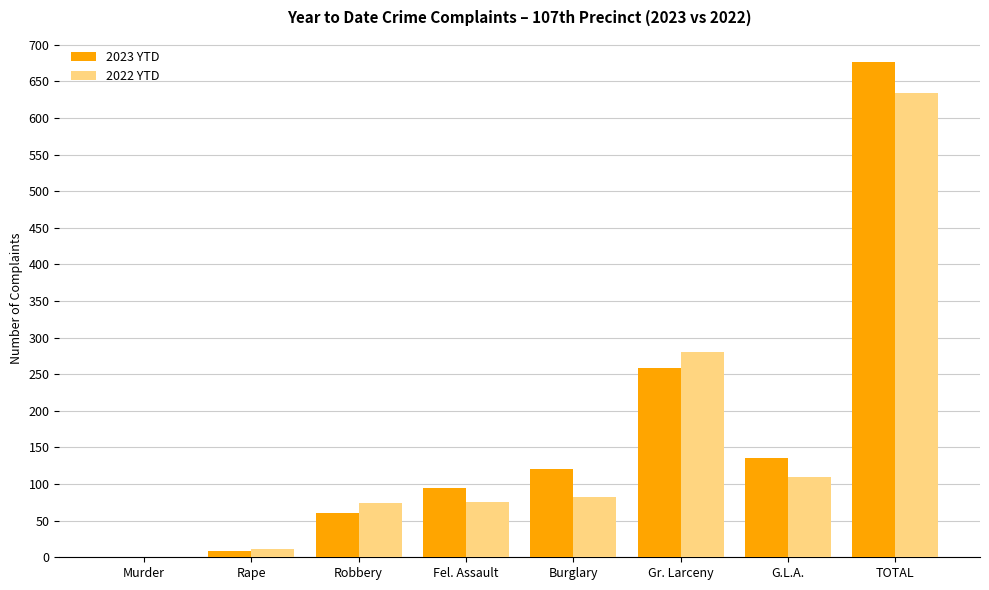

What is the total value across all series at Burglary?

203